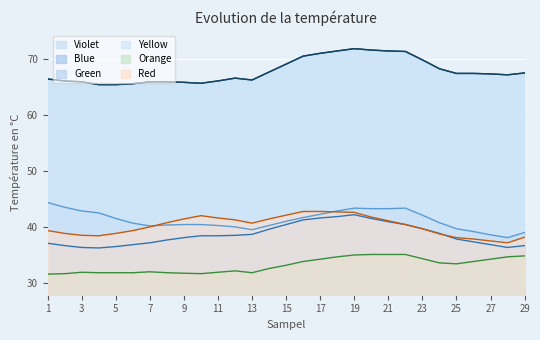

At which label does Blue first exceed 38?

9